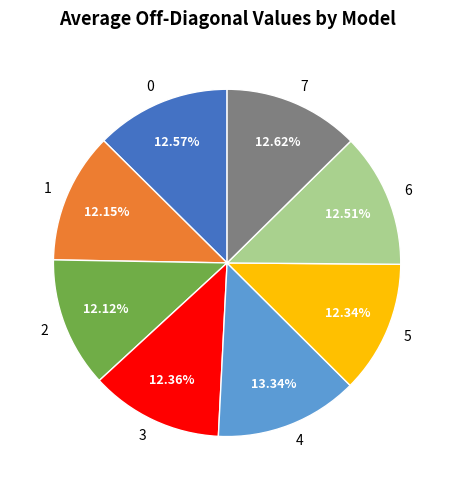

To the nearest percent, what portion does 5 represent?

12%